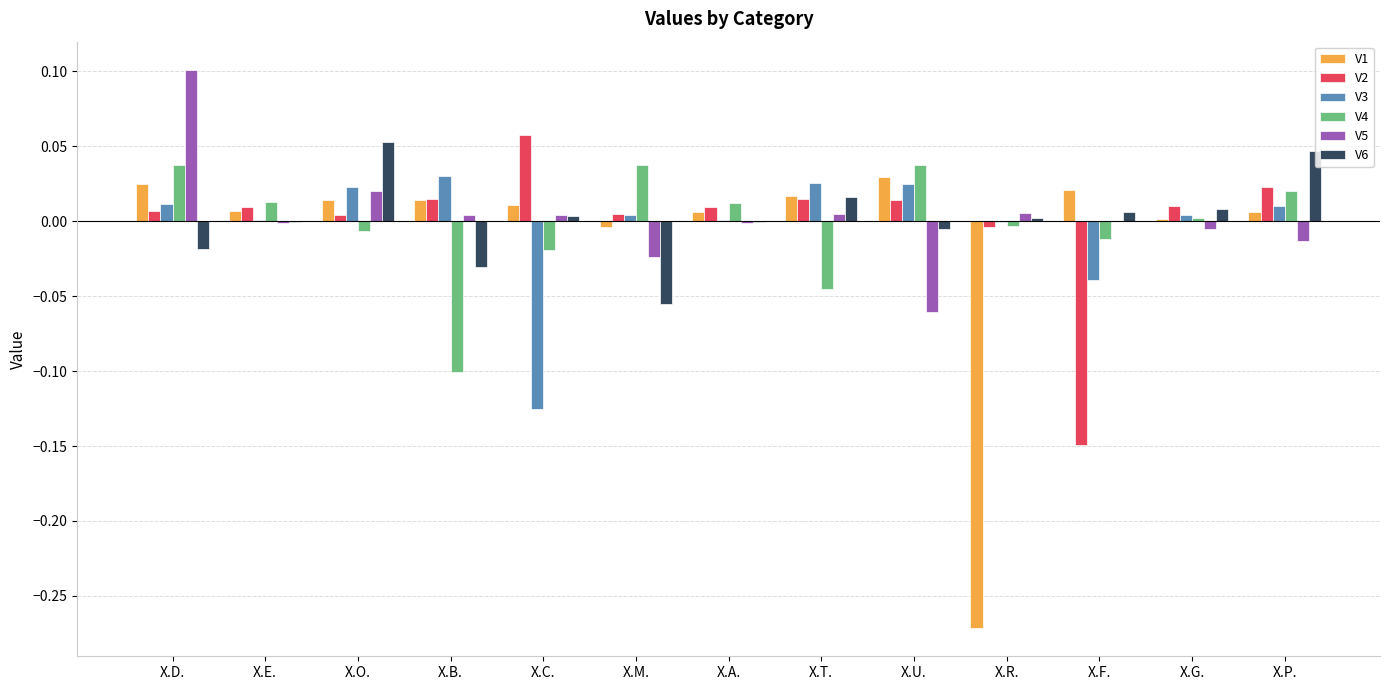

At which category is the sum across all series the highest?

X.D.